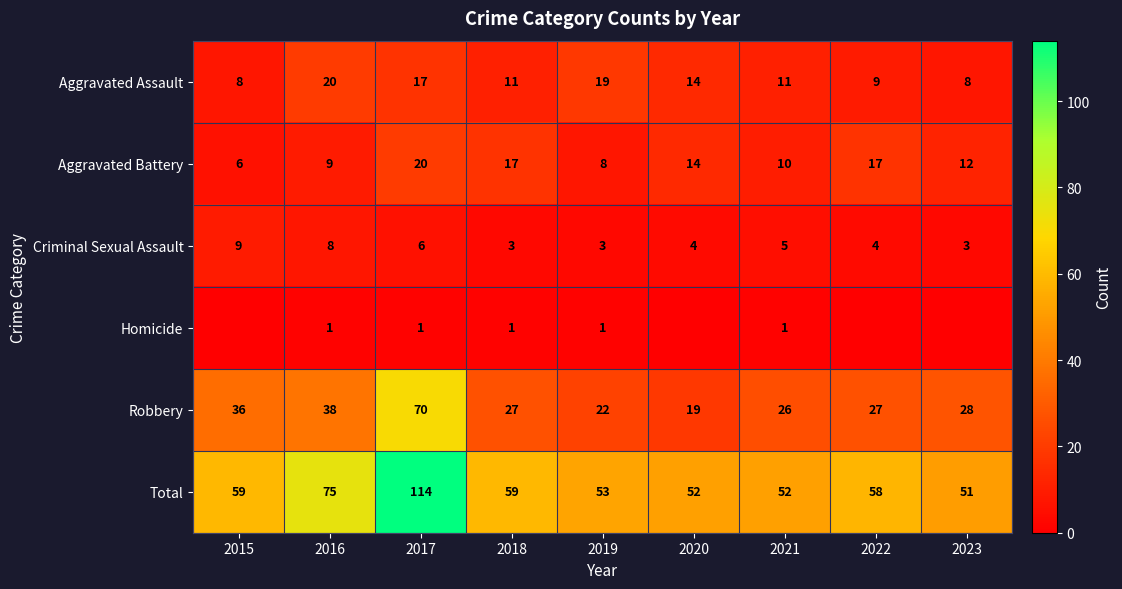

At which label does Total reach its peak?

2017